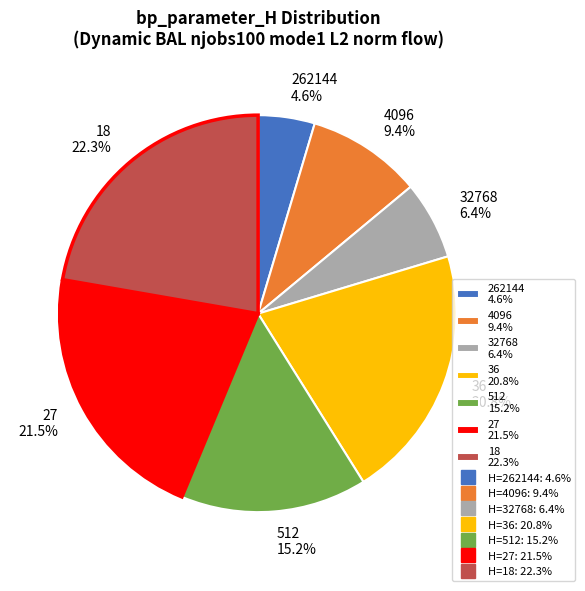

How much of the chart is everything except 36?

79.2%